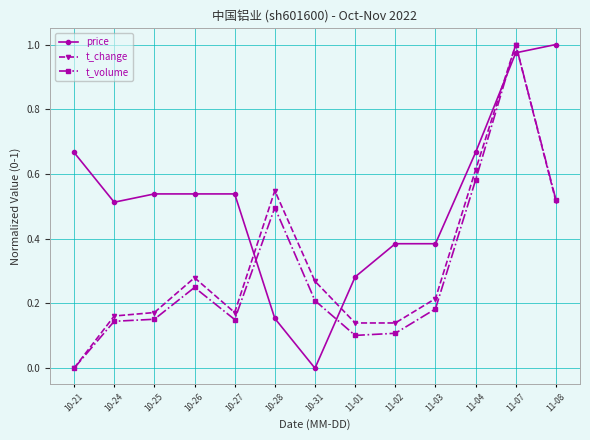

Count the number of data series in this chart.

3